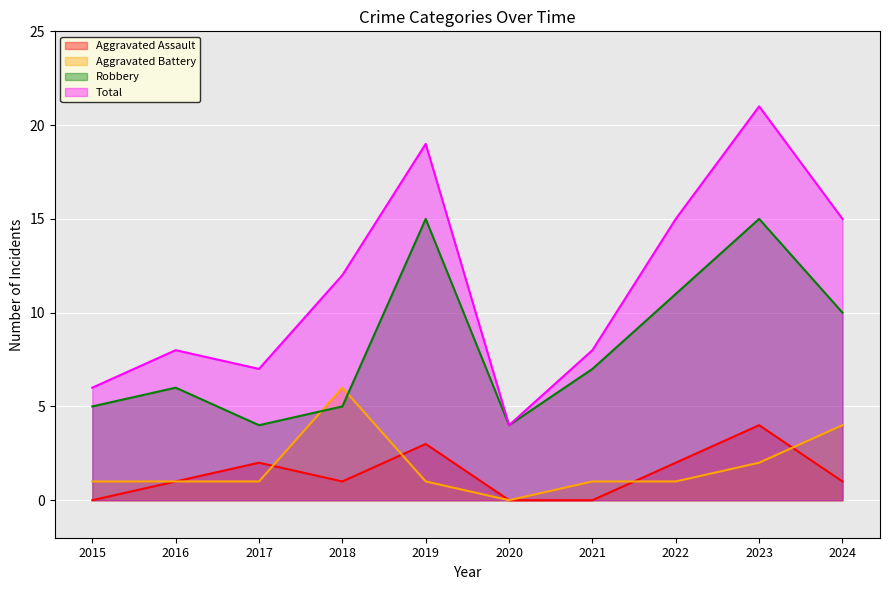

How many interior local peaks does the Aggravated Assault series have?

3